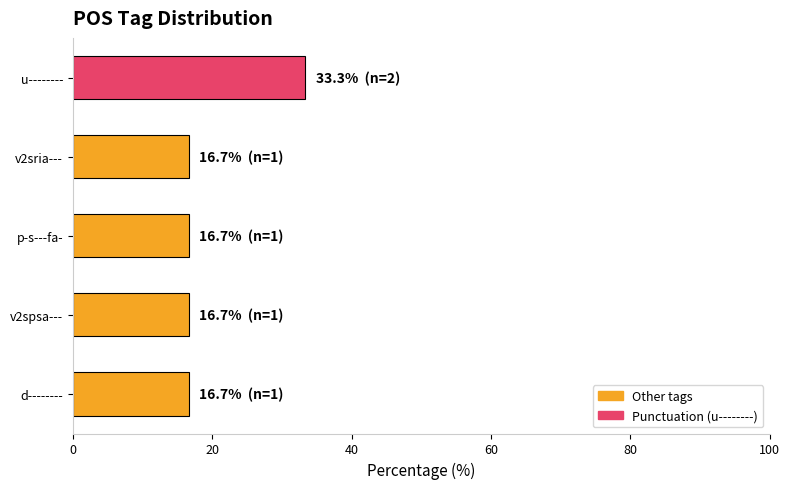

The chart shows a value of 28.6 at v2sria---. True or false?

False